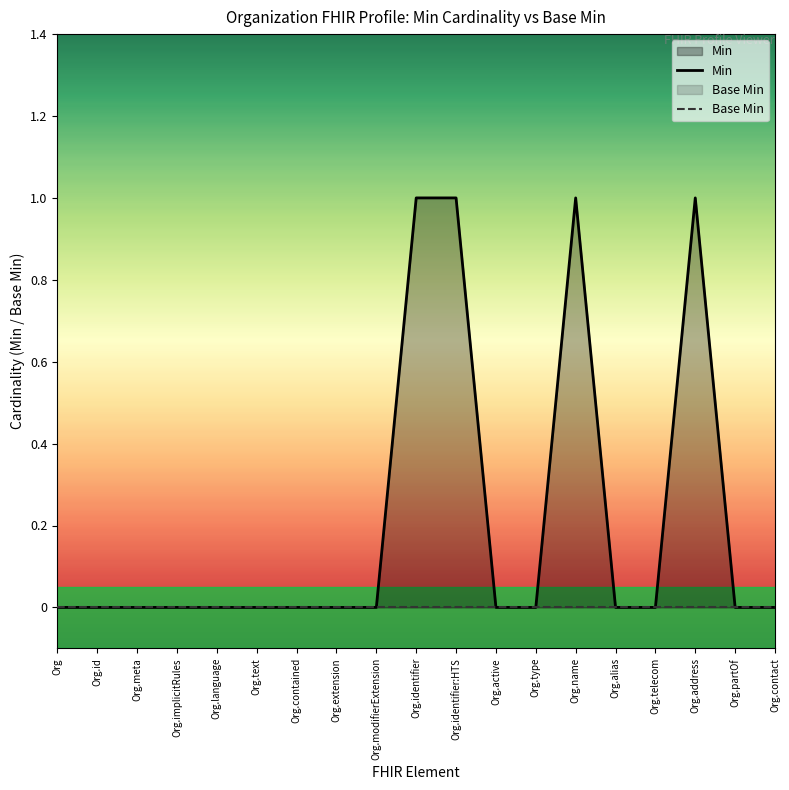

True or false: Base Min has more than 2 points higher than both neighbors.

False